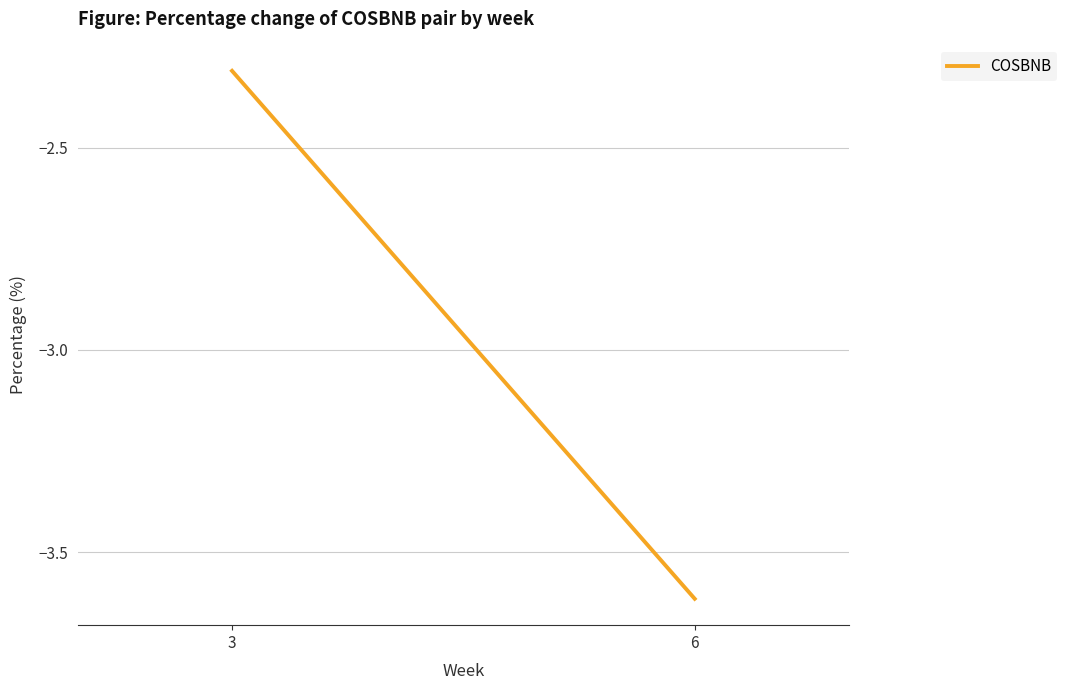

Reading right to left, transcribe all the data shown in this chart.

6=-3.6	3=-2.3